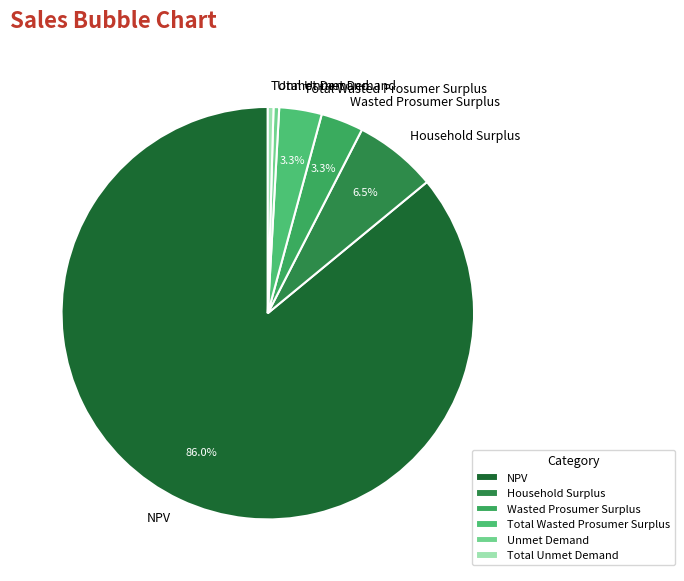

Which category has the biggest portion of the pie?

NPV